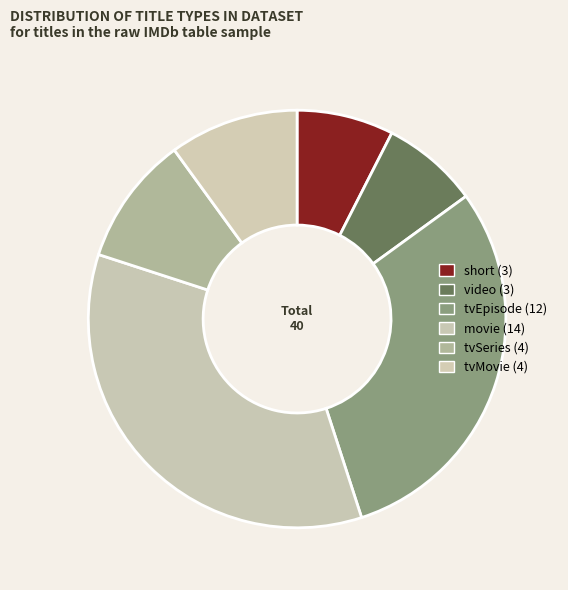

Count the number of slices in the pie.

6